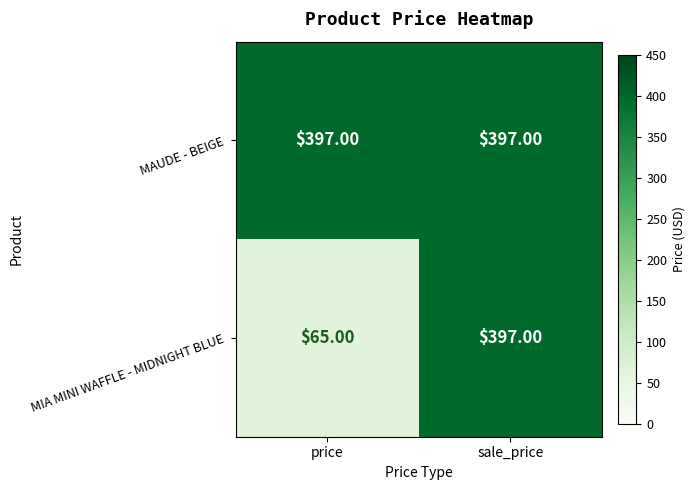

Is the value of MAUDE - BEIGE at price greater than the value of MIA MINI WAFFLE - MIDNIGHT BLUE at price?

Yes